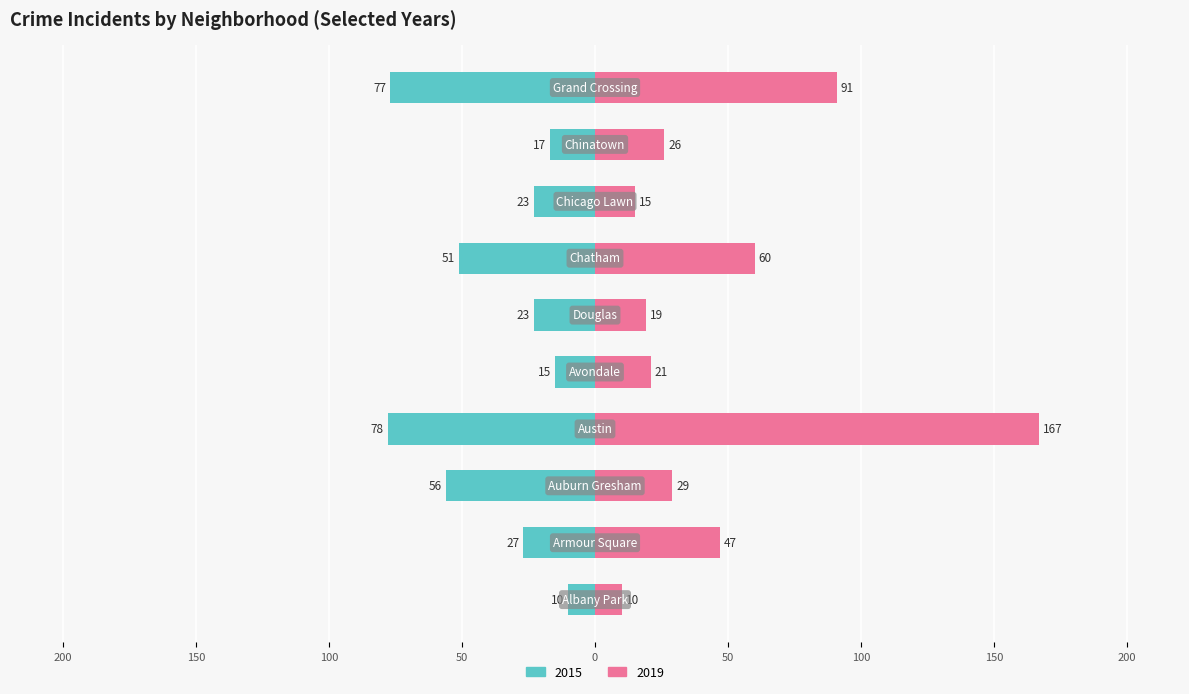

Is it true that 2015 equals -107 at Austin?

False